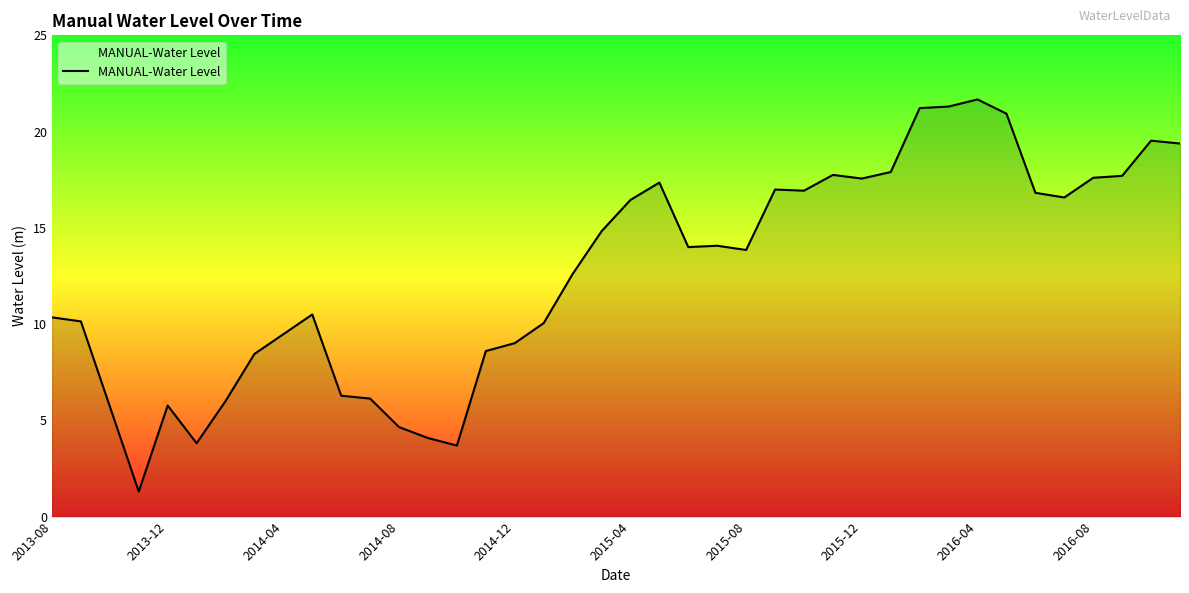

What is the difference between the maximum and minimum values?

20.4